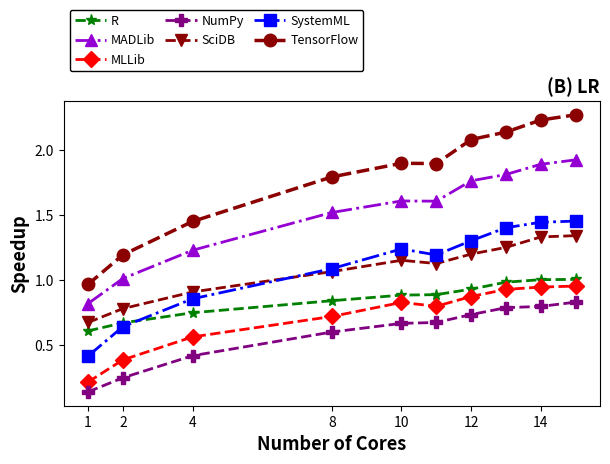

True or false: TensorFlow and NumPy cross at least once.

False